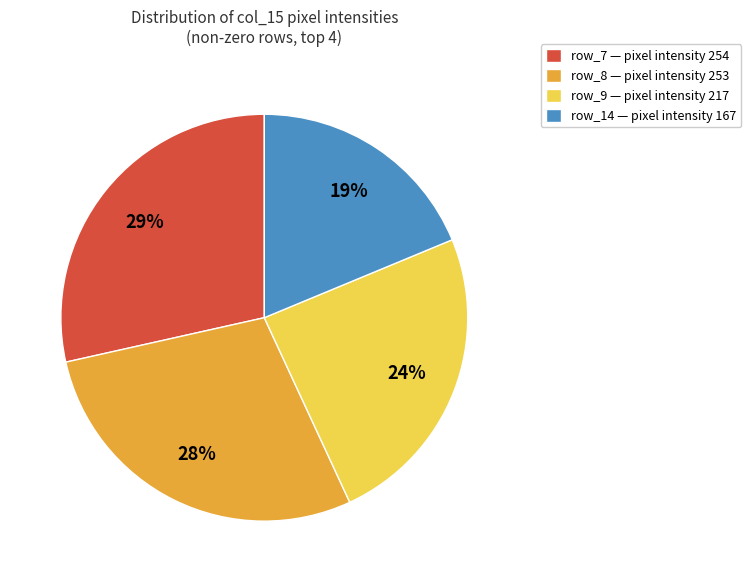

Do row_7 — pixel intensity 254 and row_14 — pixel intensity 167 together represent more than half of the pie?

No